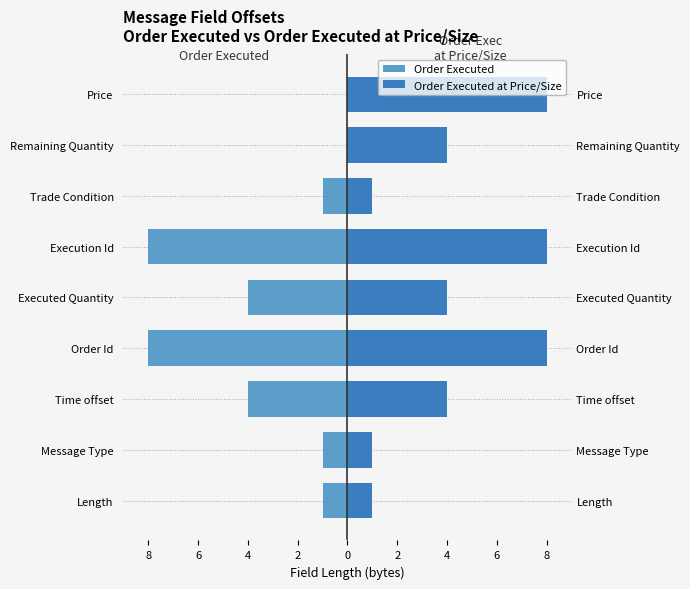

How many bars are there in total?

18